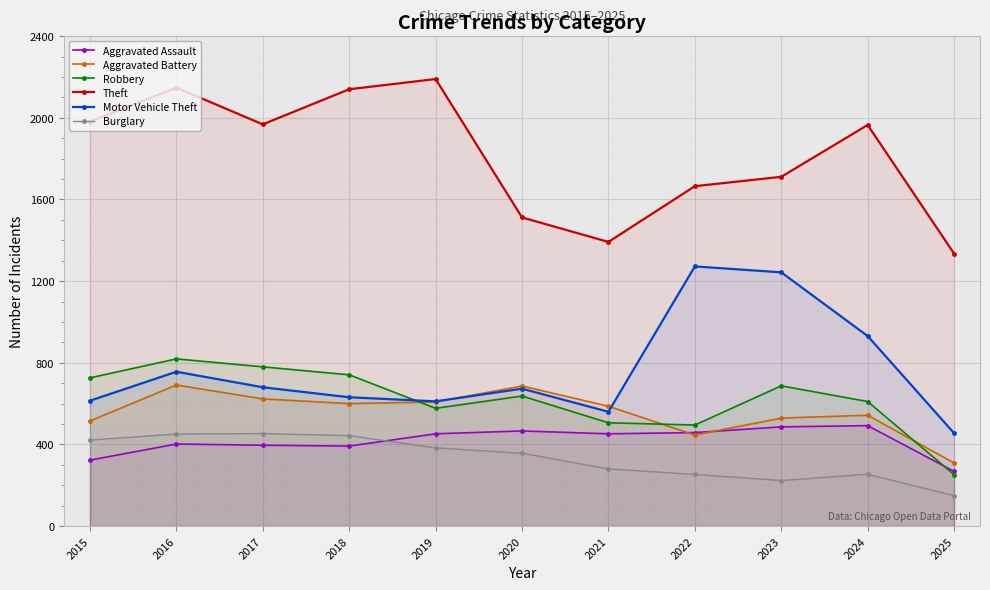

How many interior local peaks does the Motor Vehicle Theft series have?

3